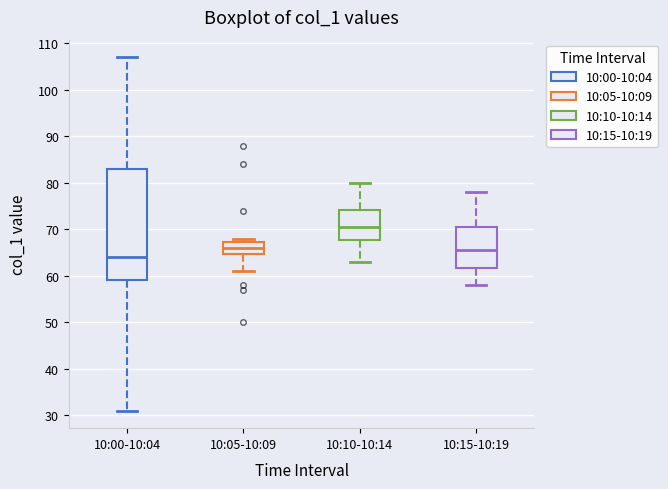

Which box is the tallest, from its lower edge to its upper edge?

10:00-10:04